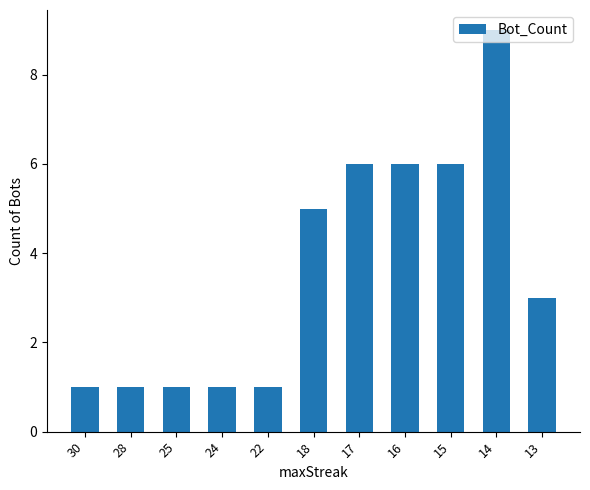

How many data points are less than 3?

5